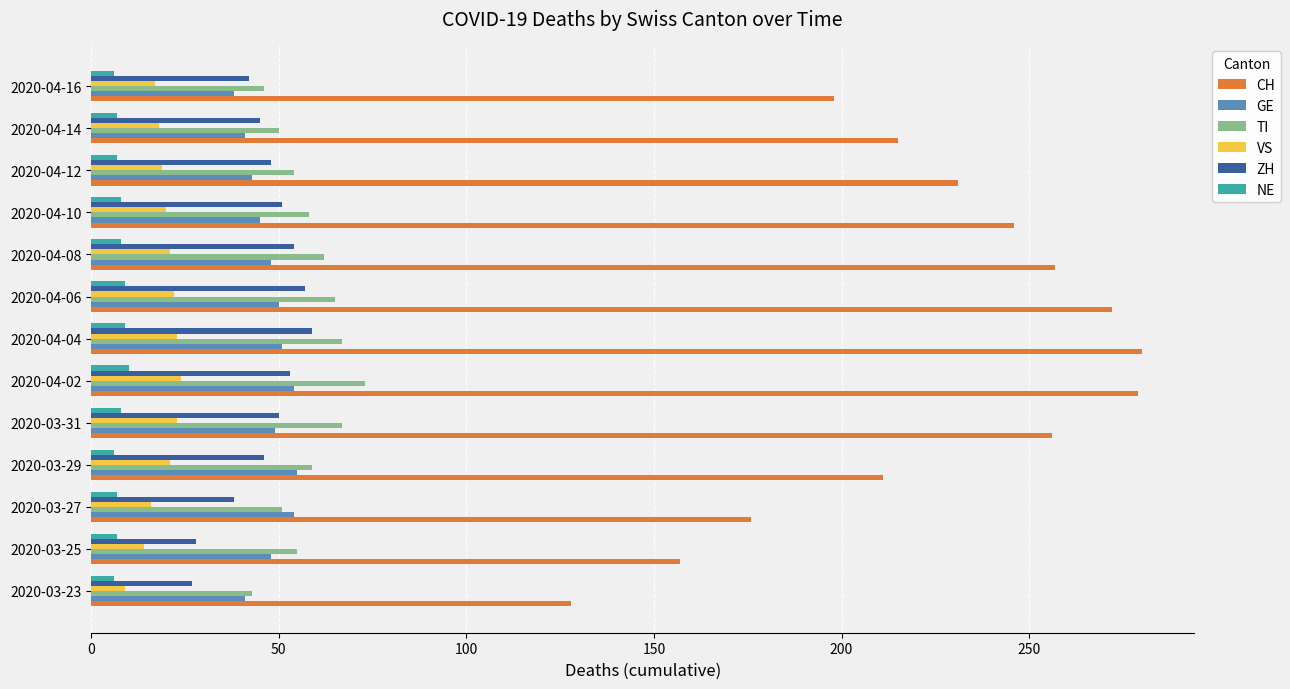

The value of CH at 2020-04-08 is 257. True or false?

True